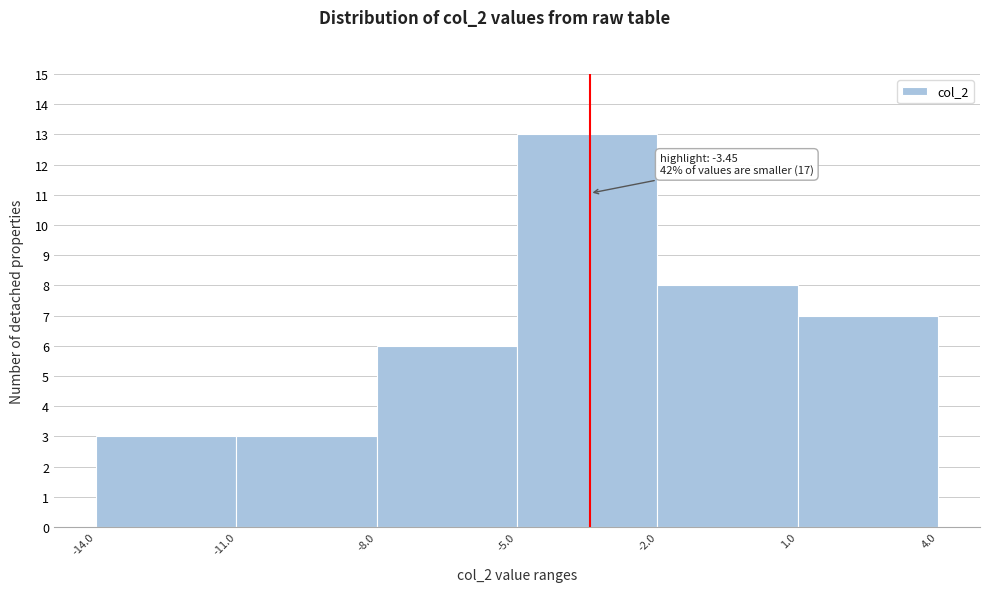

Over which range of the x-axis is the bar tallest?

-5.0 to -2.0